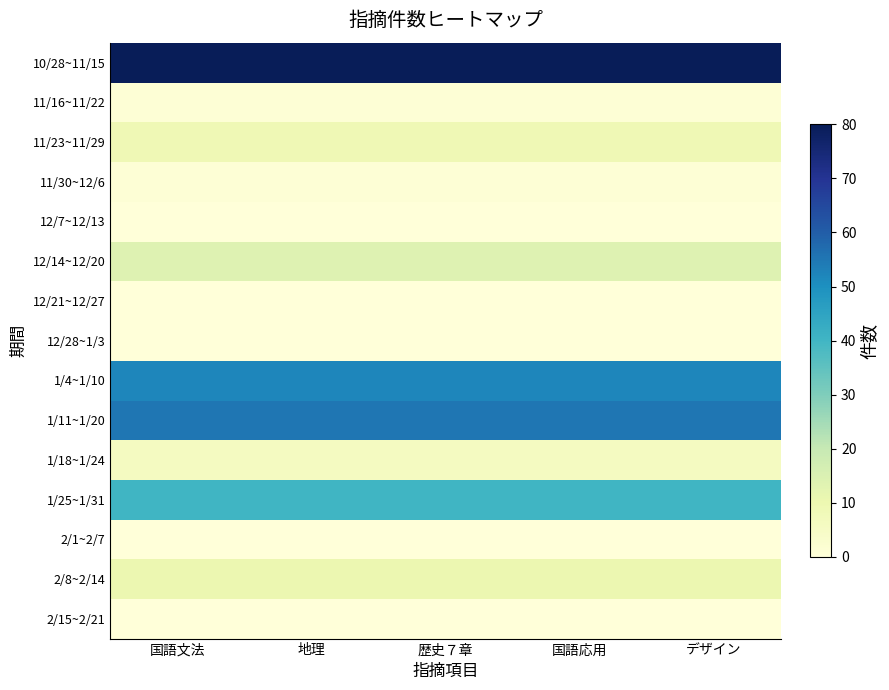

Between 国語文法 and デザイン, which series saw the biggest shift?

10/28~11/15